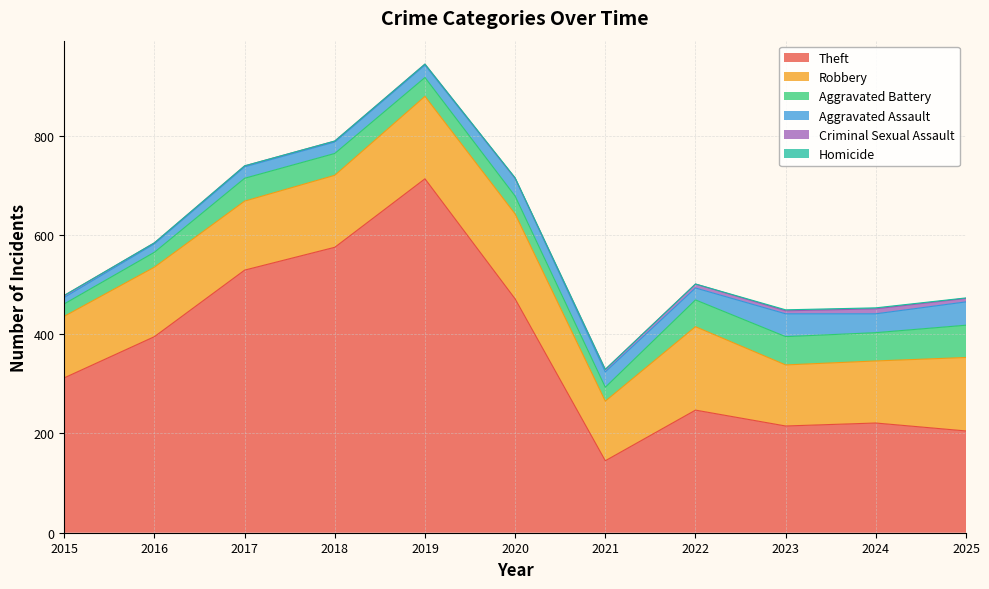

What is the difference between the Criminal Sexual Assault values at 2022 and 2015?

4